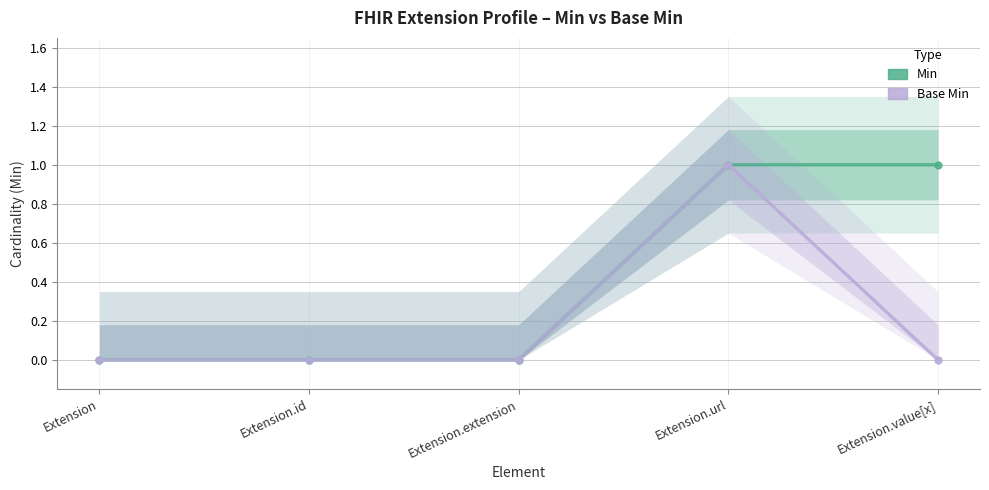

Which series has the widest spread of values?

Min